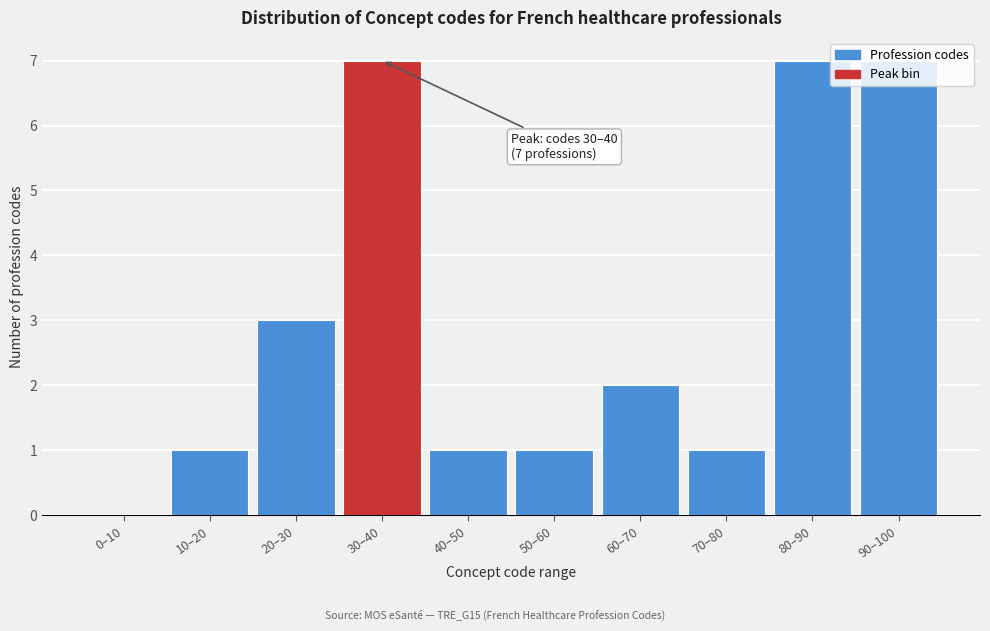

Is it true that the value at 0–10 is 0?

True